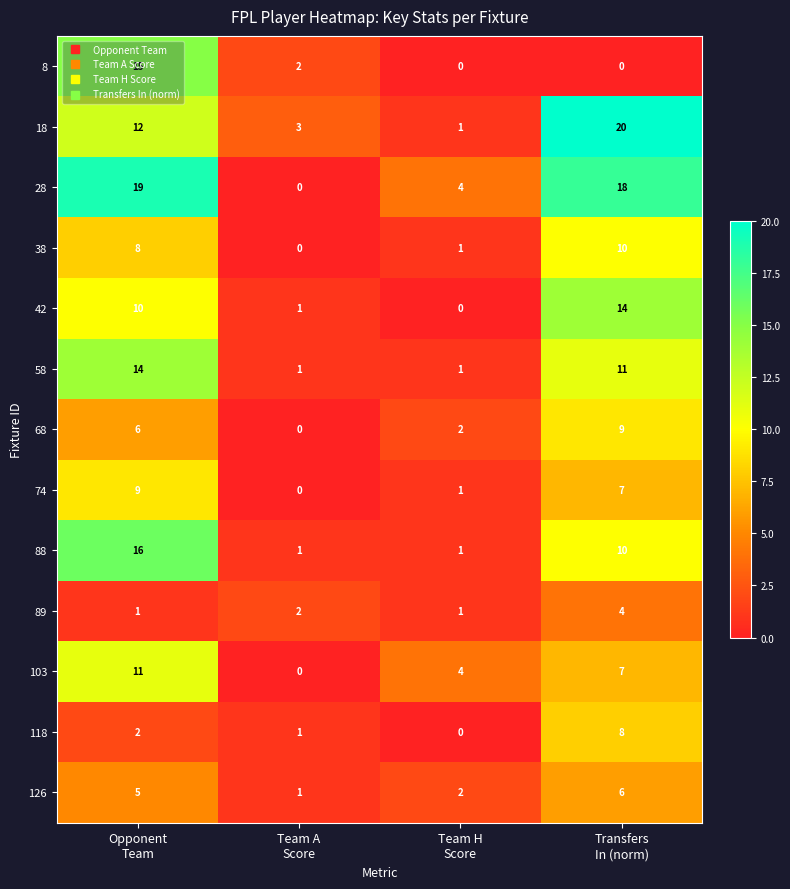

What is the highest value of the 58 series?

14